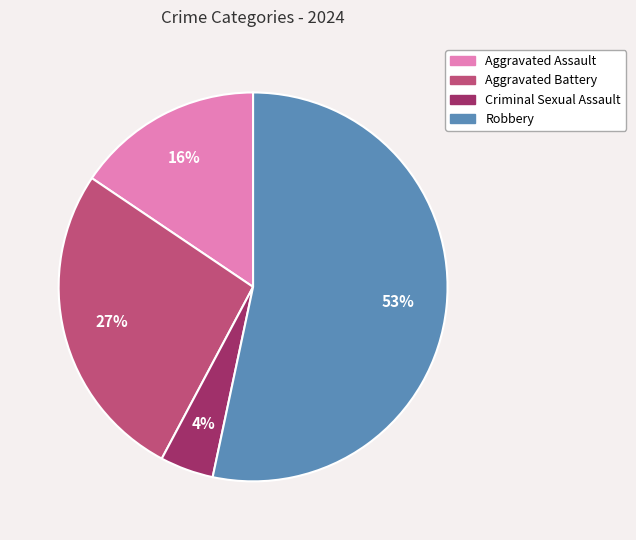

To the nearest percent, what portion does Criminal Sexual Assault represent?

4%